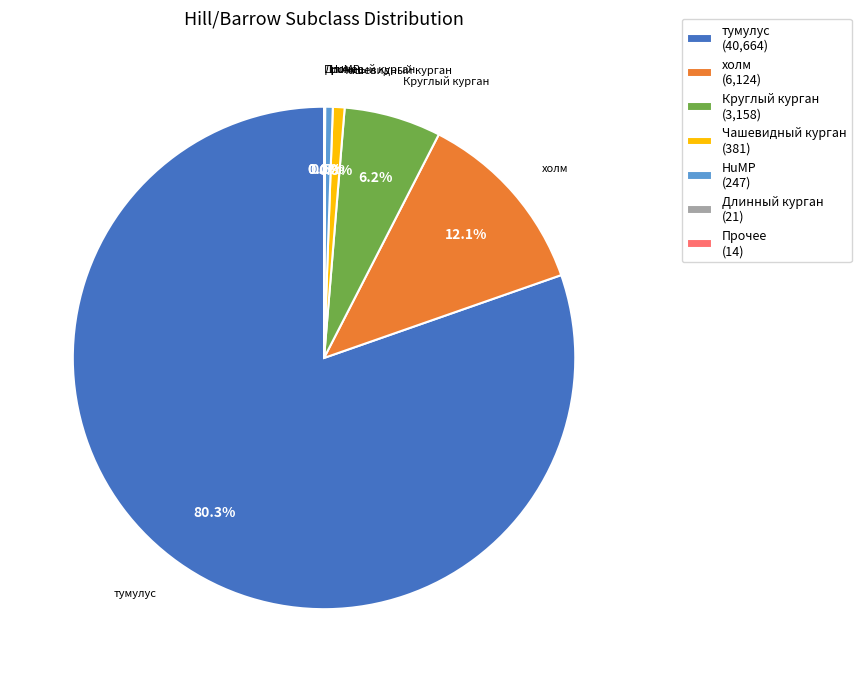

Is there any slice that represents more than half of the pie?

Yes